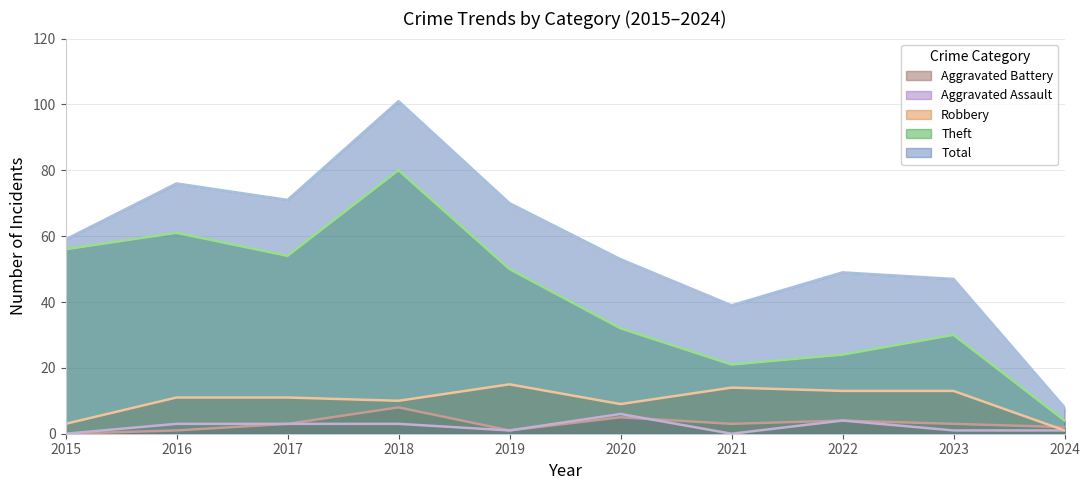

Which series has the largest range (max minus min)?

Total